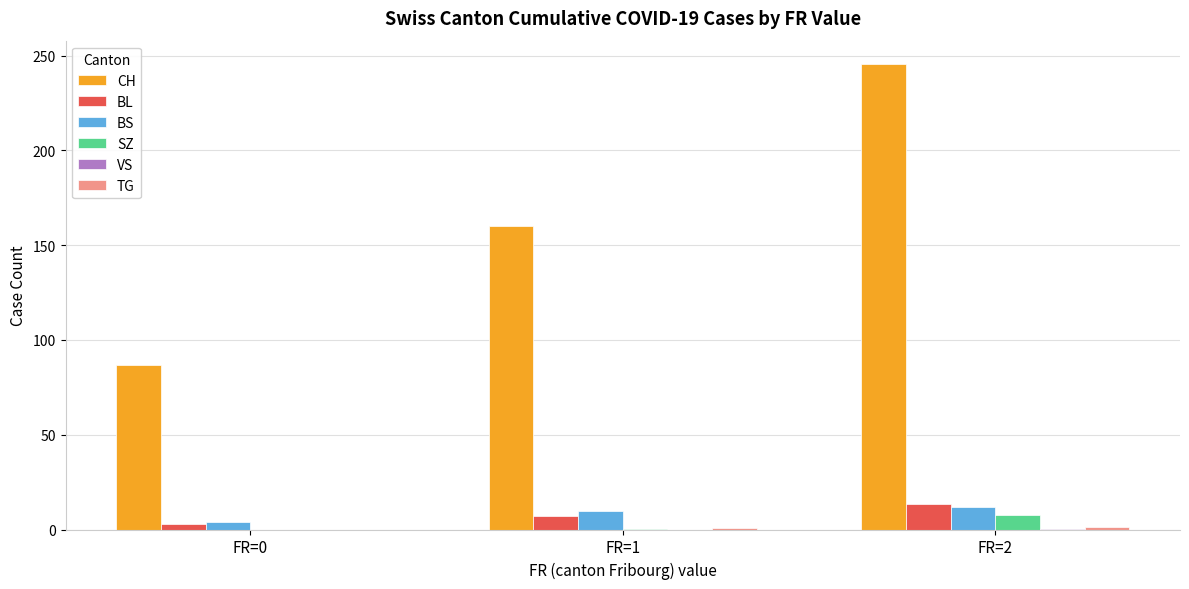

What is the sum of all BL values?

23.5